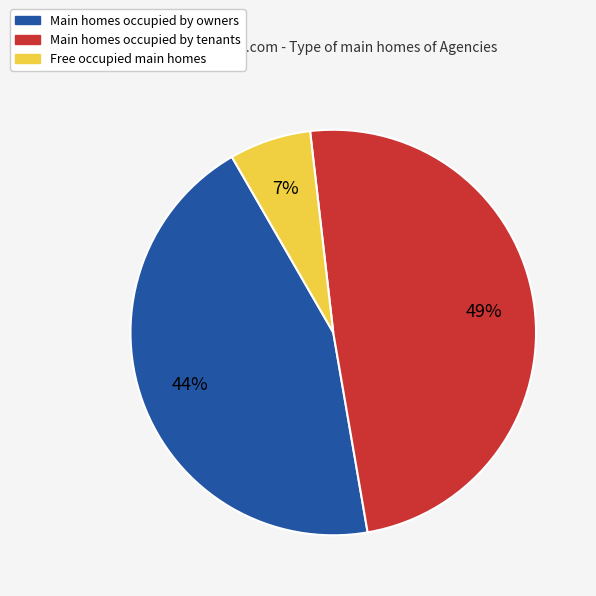

To the nearest percent, what is the combined percentage of Free occupied main homes and Main homes occupied by tenants?

56%